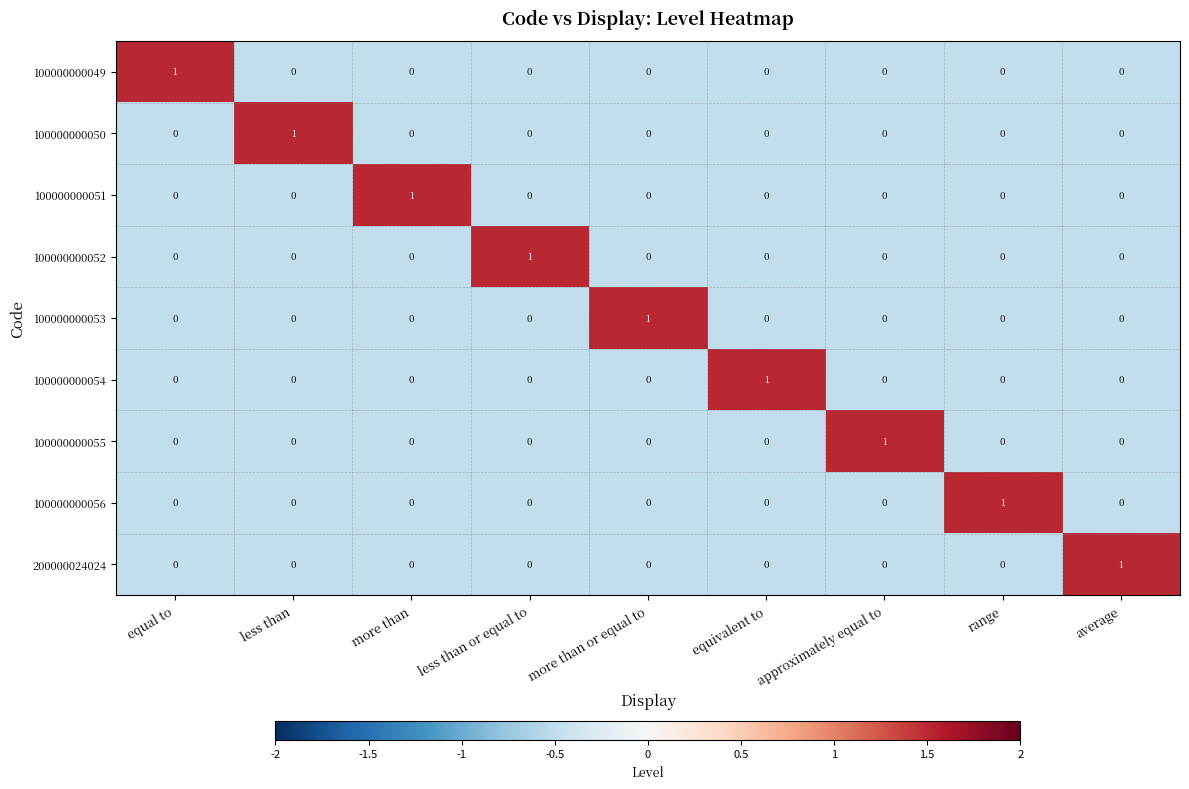

The 100000000053 series shows 1 at less than. True or false?

False